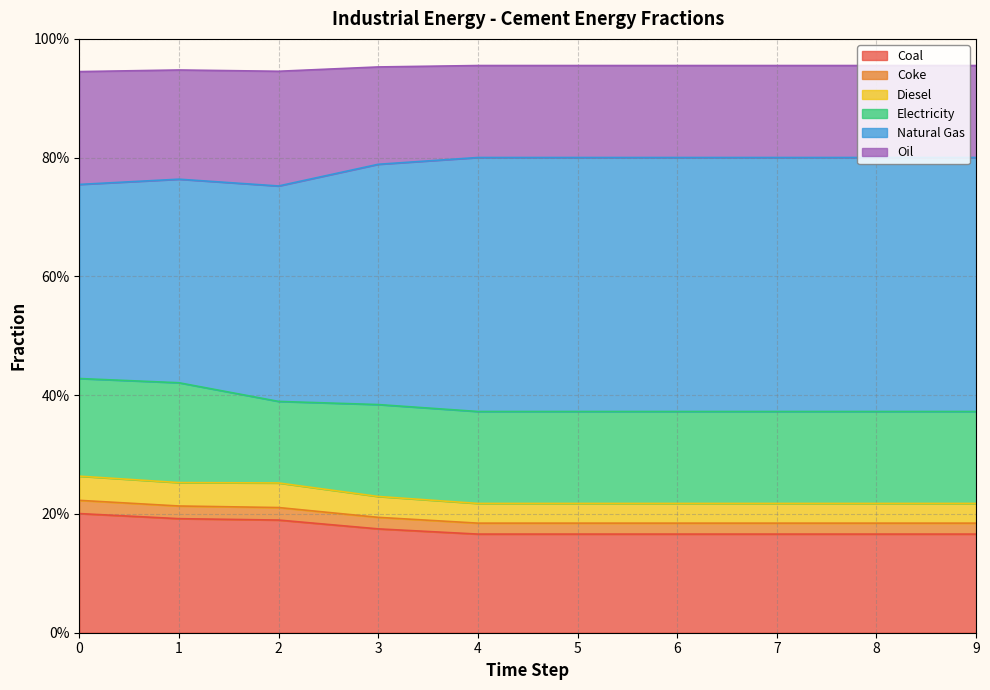

True or false: frac_inen_energy_cement_diesel and frac_inen_energy_cement_natural_gas intersect in this chart.

False